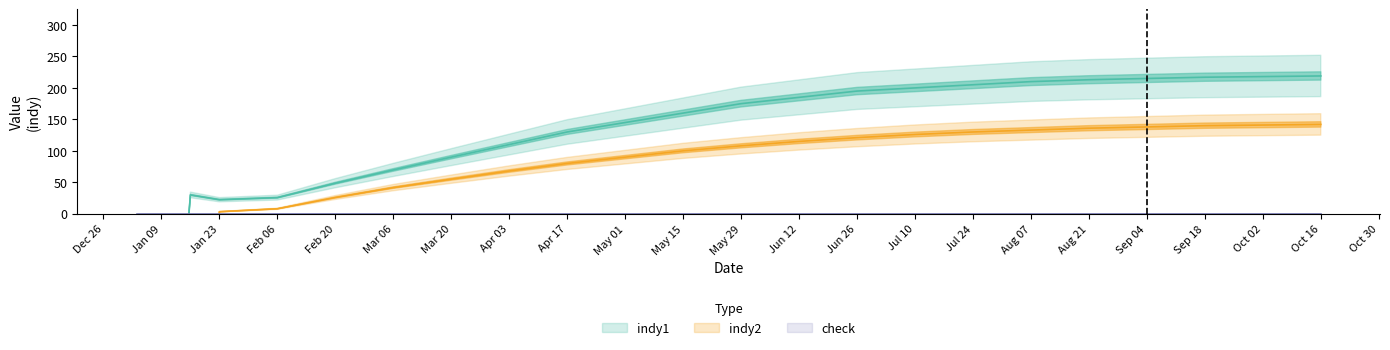

How many interior local valleys does the indy1 series have?

1